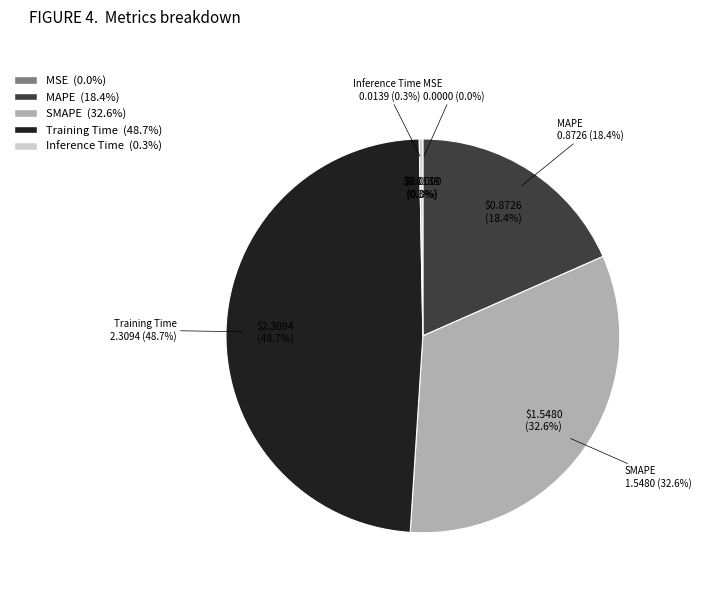

How much of the chart is everything except MSE?

100.0%